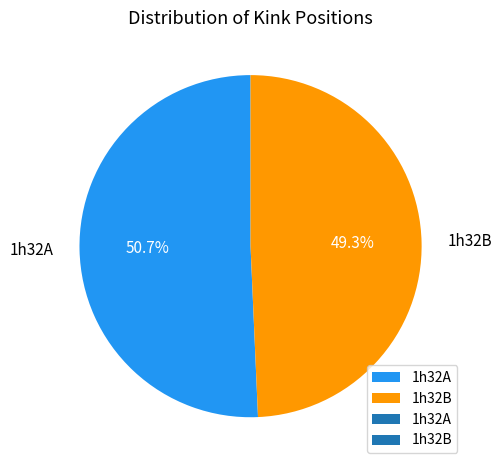

What is the largest slice in the pie chart?

1h32A